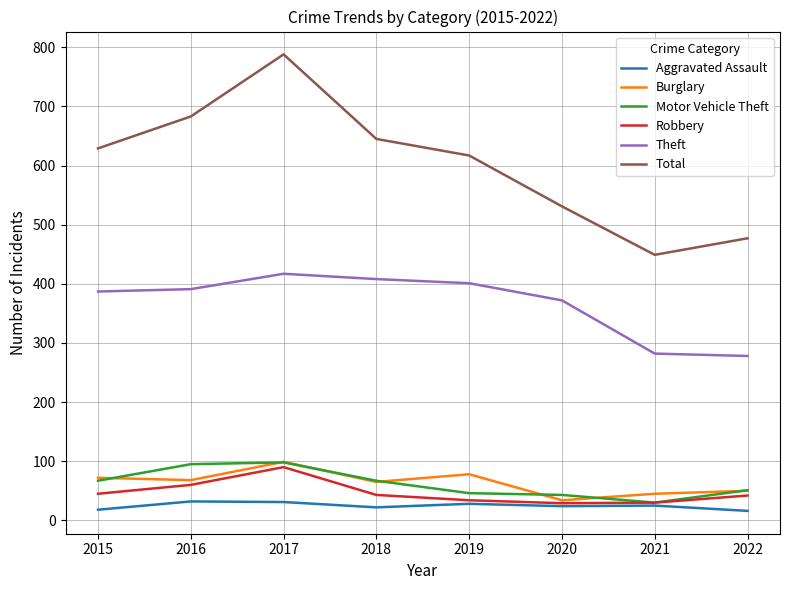

The Theft series shows 372 at 2020. True or false?

True